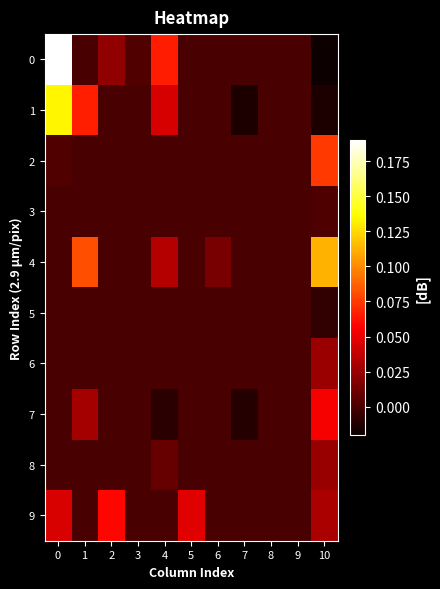

Reading left to right, transcribe all the data shown in this chart.

0: 0=0.2	1=0.0	2=0.0	3=0.0	4=0.1	5=0.0	6=0.0	7=0.0	8=0.0	9=0.0	10=-0.0
1: 0=0.1	1=0.1	2=0.0	3=0.0	4=0.0	5=0.0	6=0.0	7=-0.0	8=0.0	9=0.0	10=-0.0
2: 0=0.0	1=0.0	2=0.0	3=0.0	4=0.0	5=0.0	6=0.0	7=0.0	8=0.0	9=0.0	10=0.1
3: 0=0.0	1=0.0	2=0.0	3=0.0	4=0.0	5=0.0	6=0.0	7=0.0	8=0.0	9=0.0	10=0.0
4: 0=0.0	1=0.1	2=0.0	3=0.0	4=0.0	5=0.0	6=0.0	7=0.0	8=0.0	9=0.0	10=0.1
5: 0=0.0	1=0.0	2=0.0	3=0.0	4=0.0	5=0.0	6=0.0	7=0.0	8=0.0	9=0.0	10=-0.0
6: 0=0.0	1=0.0	2=0.0	3=0.0	4=0.0	5=0.0	6=0.0	7=0.0	8=0.0	9=0.0	10=0.0
7: 0=0.0	1=0.0	2=0.0	3=0.0	4=-0.0	5=0.0	6=0.0	7=-0.0	8=0.0	9=0.0	10=0.1
8: 0=0.0	1=0.0	2=0.0	3=0.0	4=0.0	5=0.0	6=0.0	7=0.0	8=0.0	9=0.0	10=0.0
9: 0=0.0	1=0.0	2=0.1	3=0.0	4=0.0	5=0.0	6=0.0	7=0.0	8=0.0	9=0.0	10=0.0